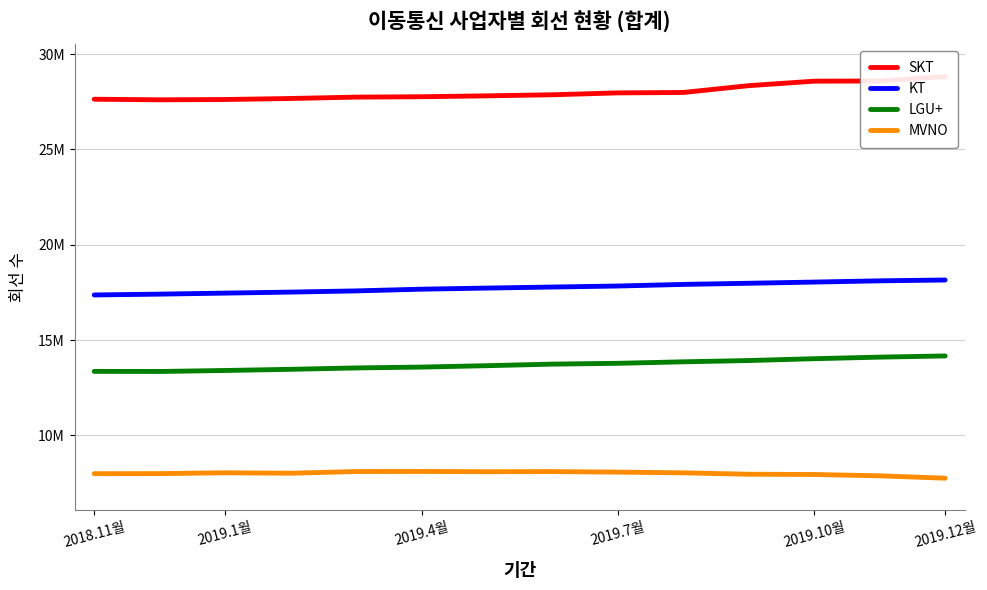

What position from the left is 7?

8